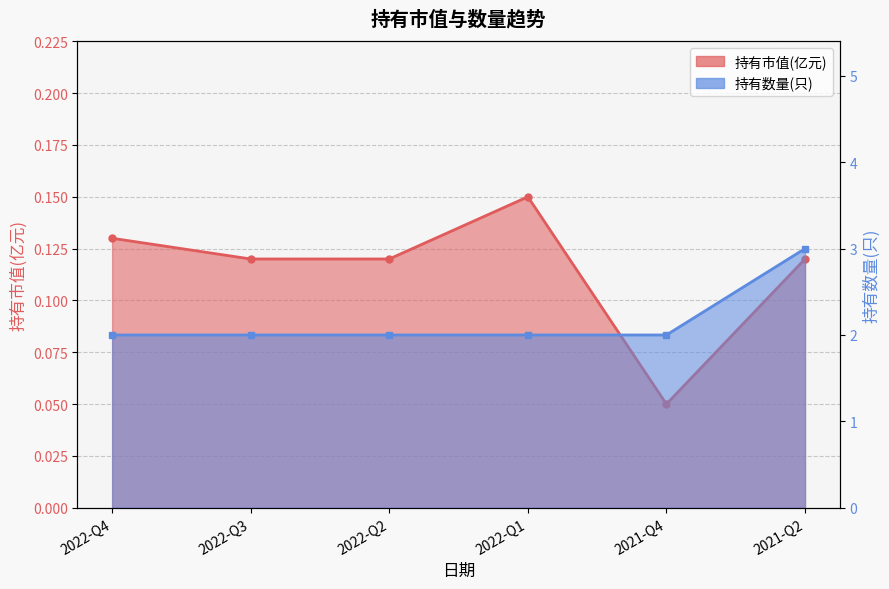

Read the 持有数量(只) value at 2022-Q4.

2.0